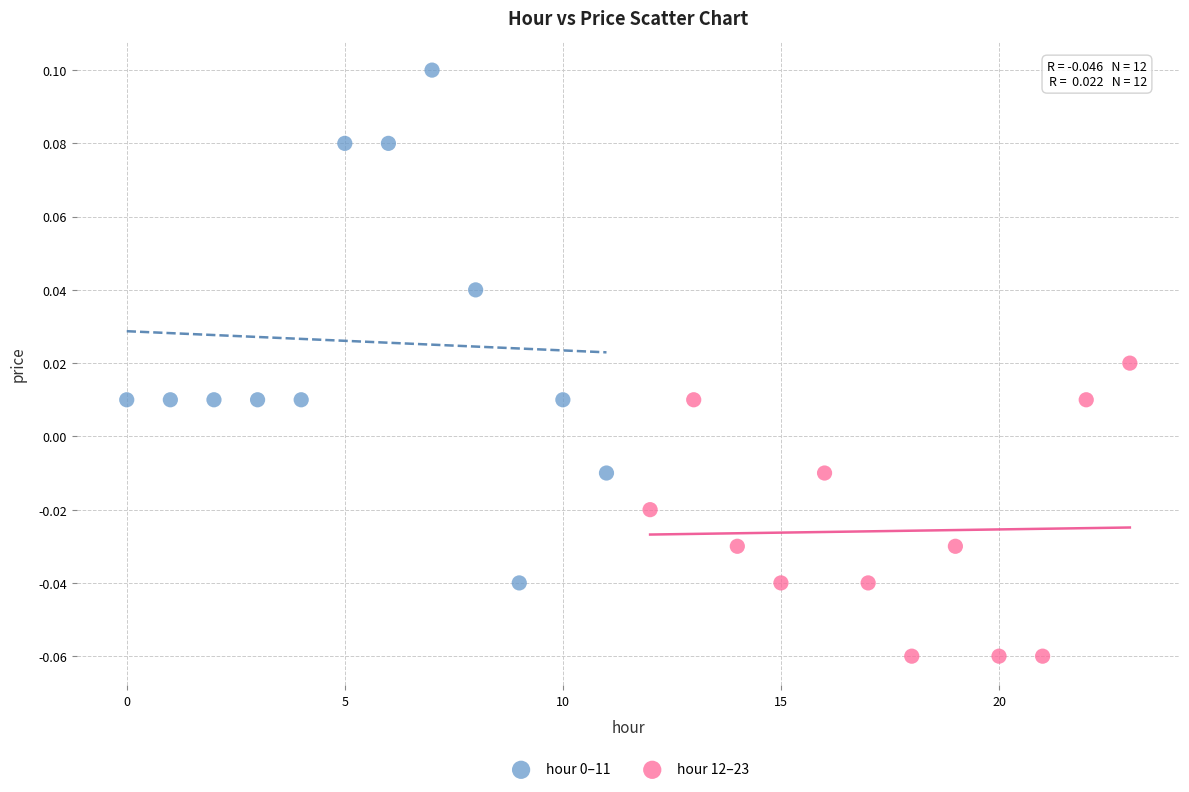

Which series reaches the minimum Y coordinate?

hour 12–23